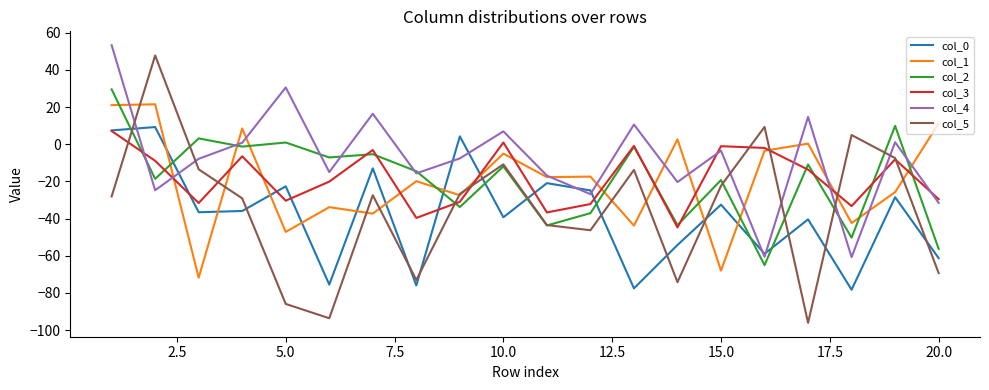

Which series has the largest range (max minus min)?

col_5